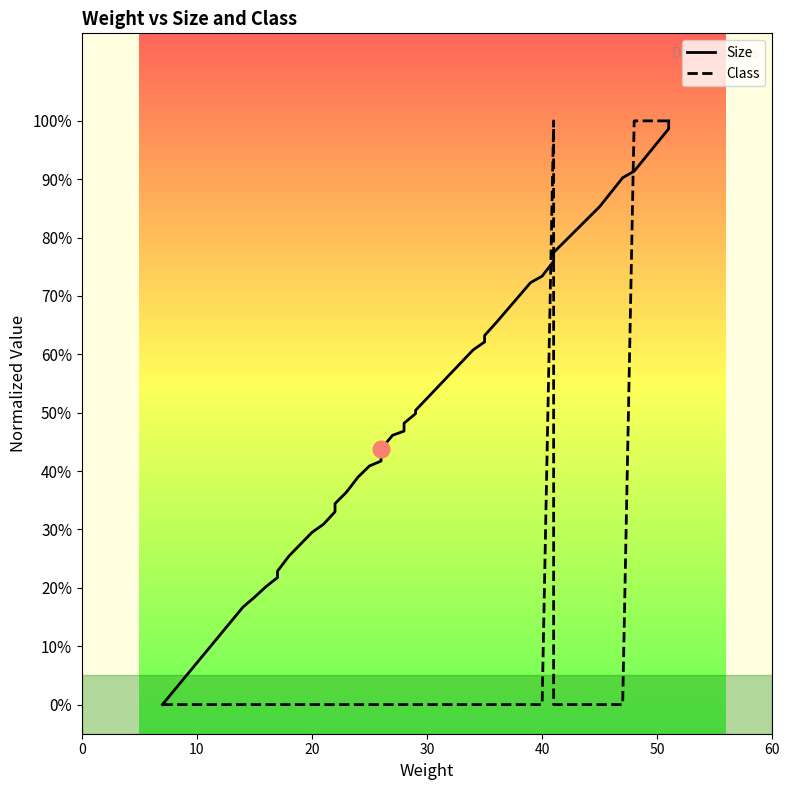

Rank the series at 40 from highest to lowest value.

Size, Class